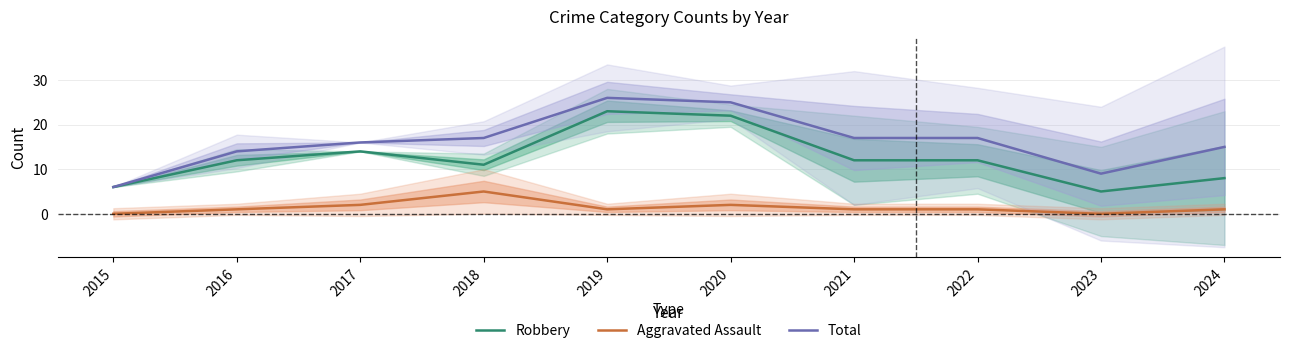

Reading right to left, what are all the values shown in this chart?

Robbery: 8	5	12	12	22	23	11	14	12	6
Aggravated Assault: 1	0	1	1	2	1	5	2	1	0
Total: 15	9	17	17	25	26	17	16	14	6